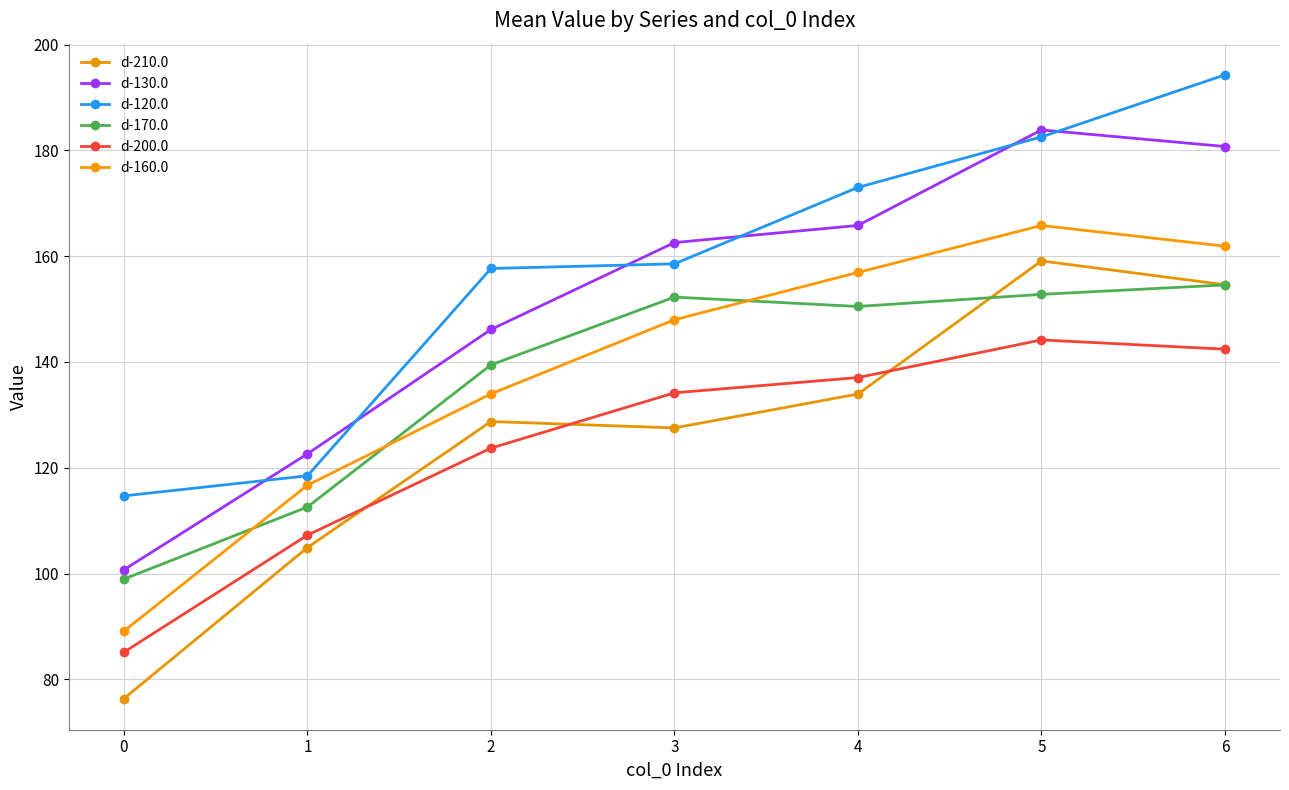

How many data points in d-170.0 are above 150?

4